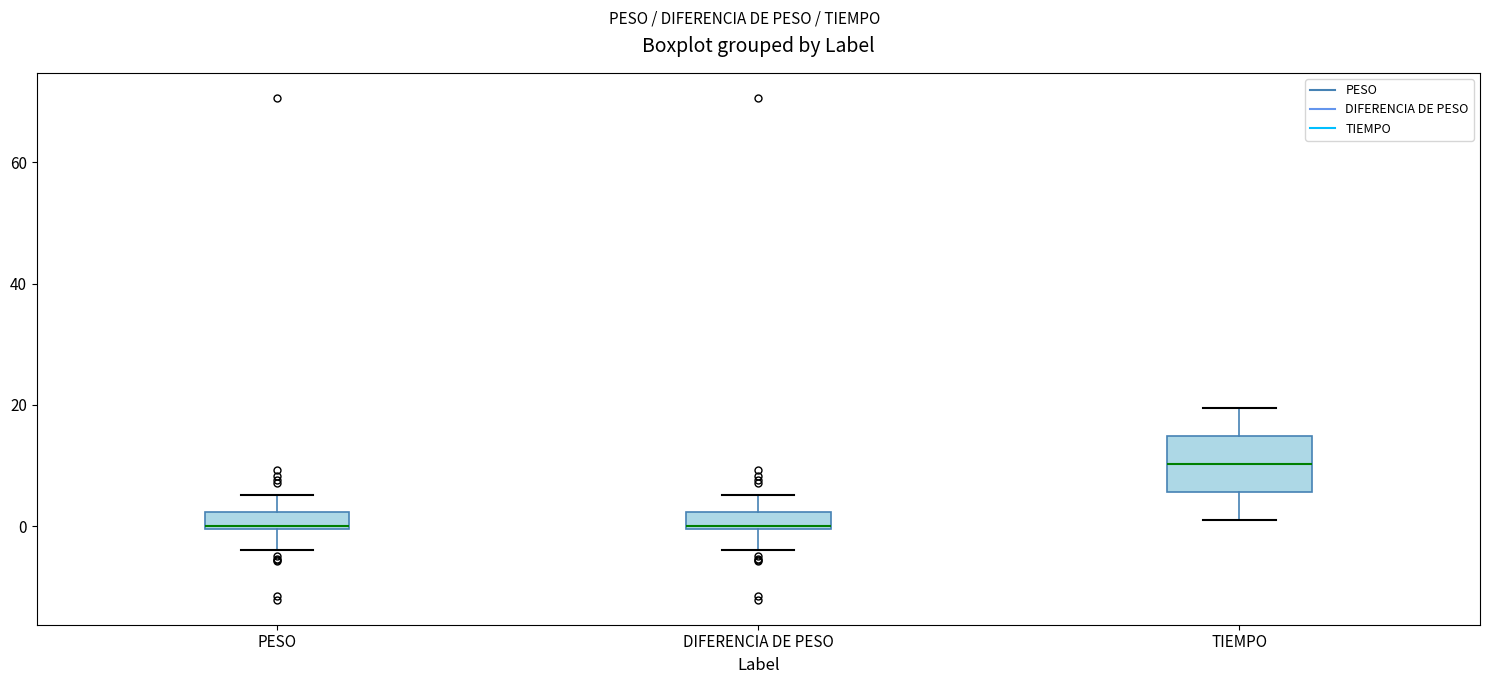

Which box is the tallest, from its lower edge to its upper edge?

TIEMPO